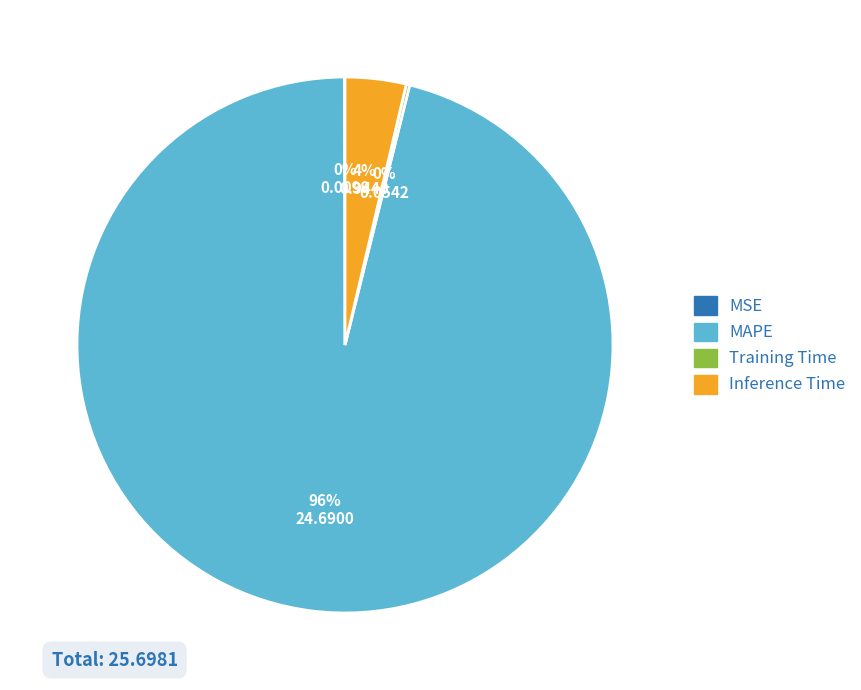

Which category accounts for the majority?

MAPE